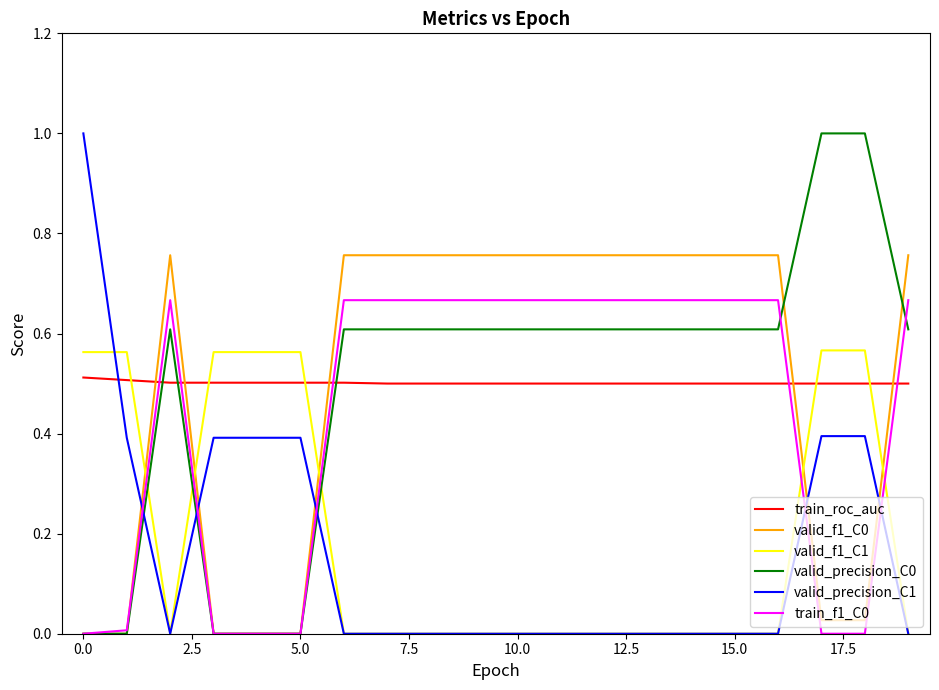

Is this an area chart (filled region under the line)?

No